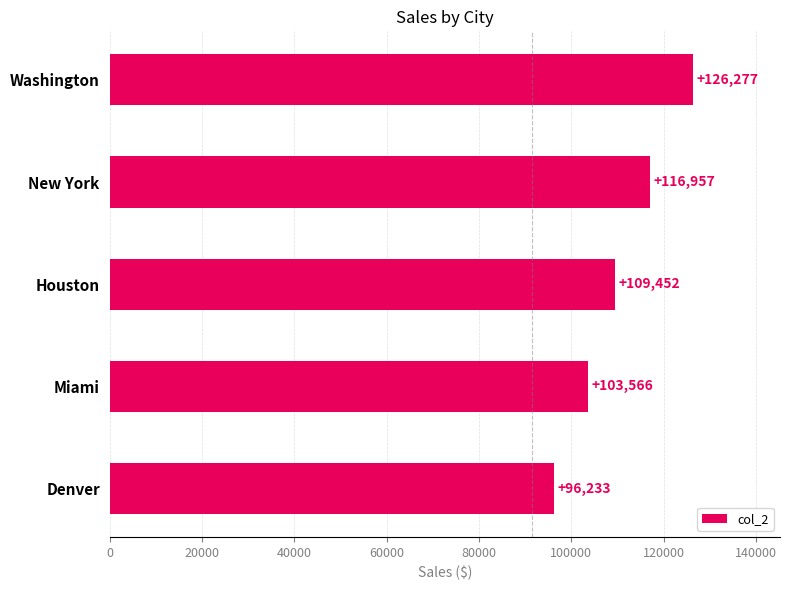

List the labels in order of value, largest first.

Washington, New York, Houston, Miami, Denver